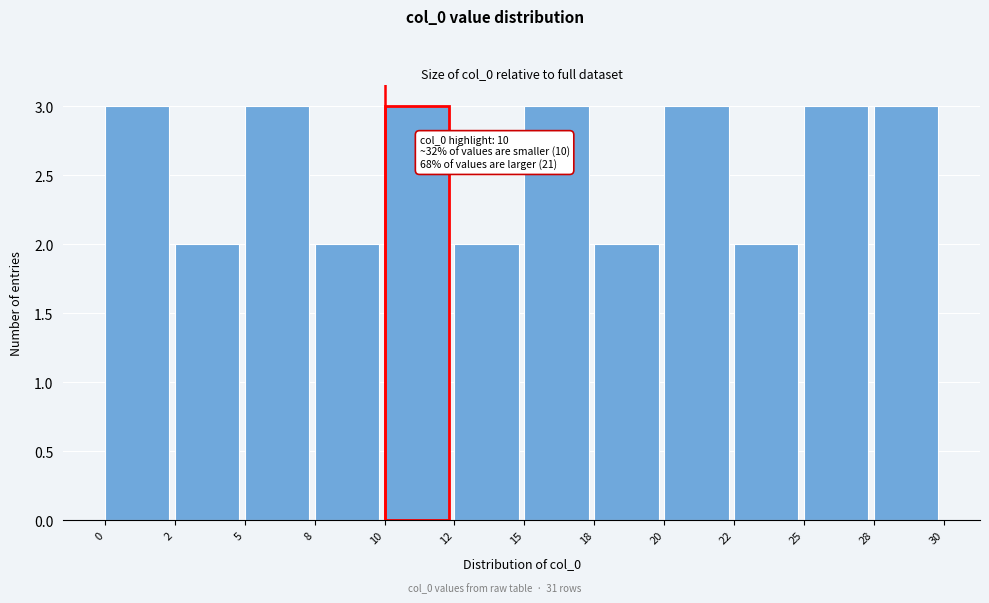

Reading left to right, list all the values displayed in this chart.

0=3	2=2	5=3	8=2	10=3	12=2	15=3	18=2	20=3	22=2	25=3	28=3